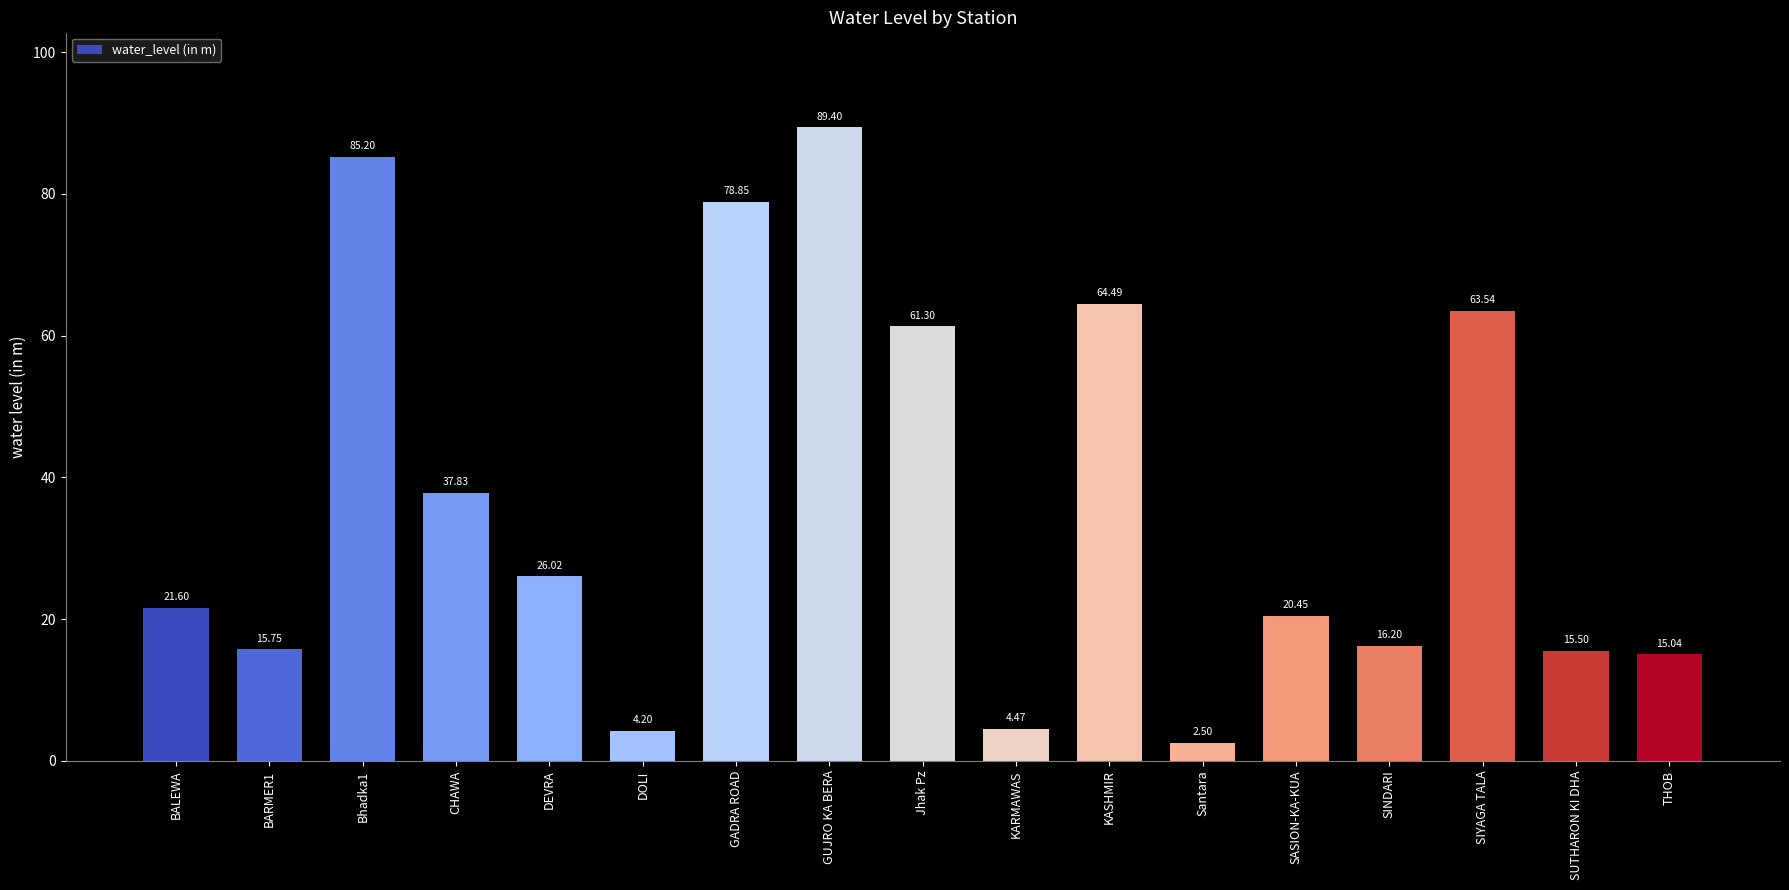

What is the difference between the second highest and minimum values?

82.7